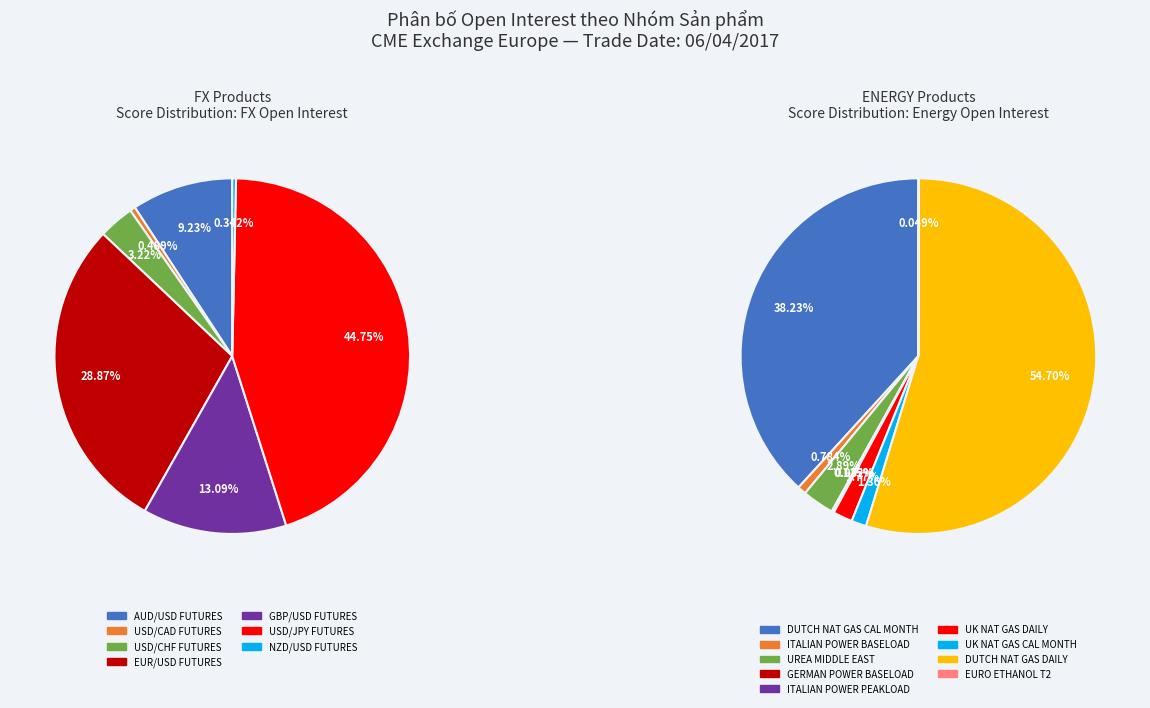

How many slices are in this pie chart?

16